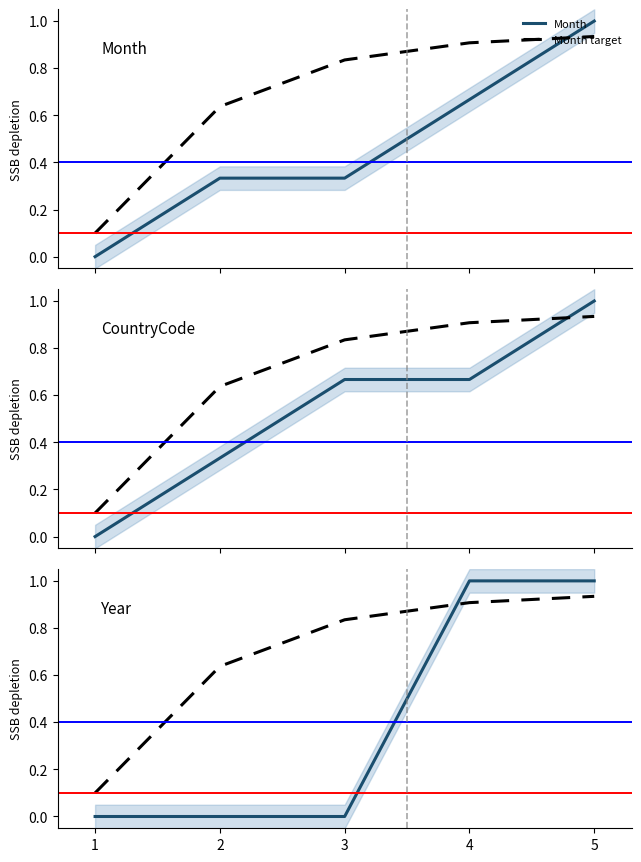

True or false: CountryCode and Month intersect in this chart.

False